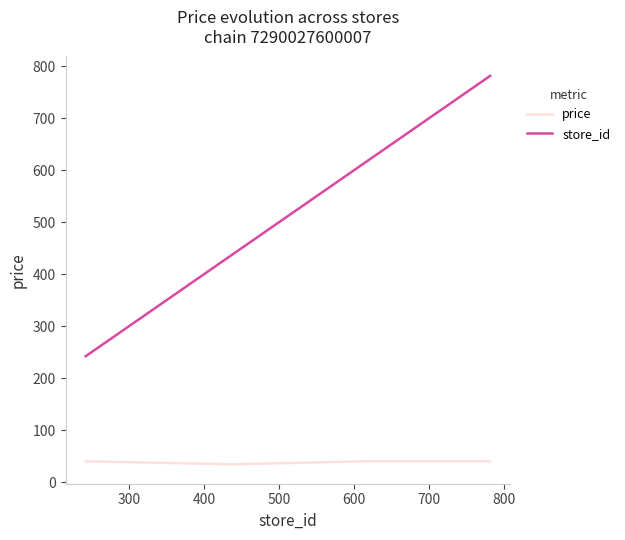

What is the maximum value shown in the chart?

781.0